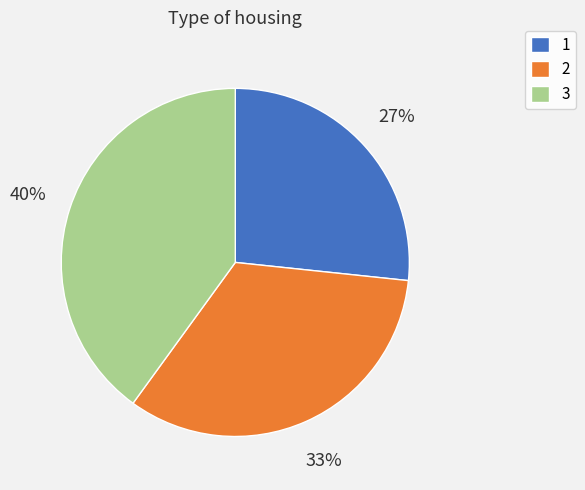

Which slice is the smallest?

1